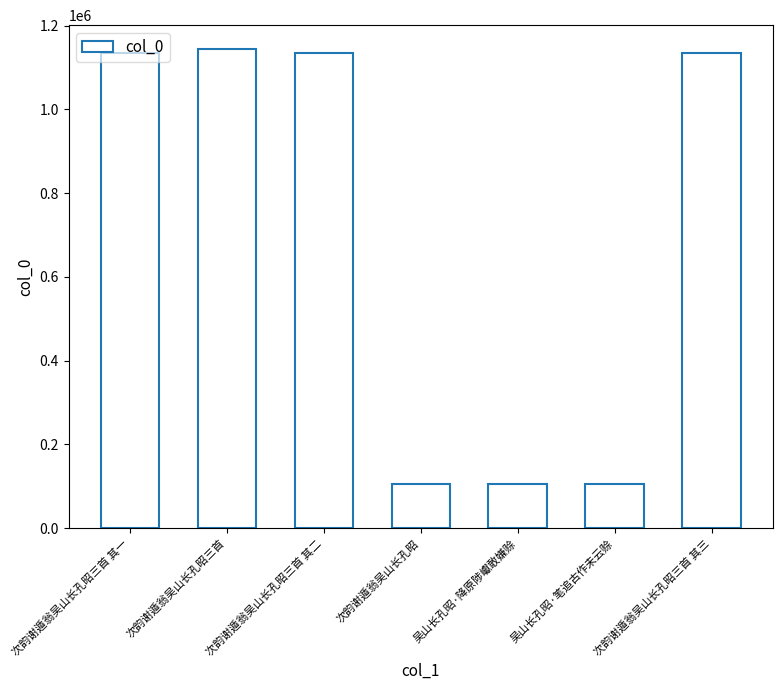

What is the label of the 1st bar from the right?

次韵谢遁翁吴山长孔昭三首 其三